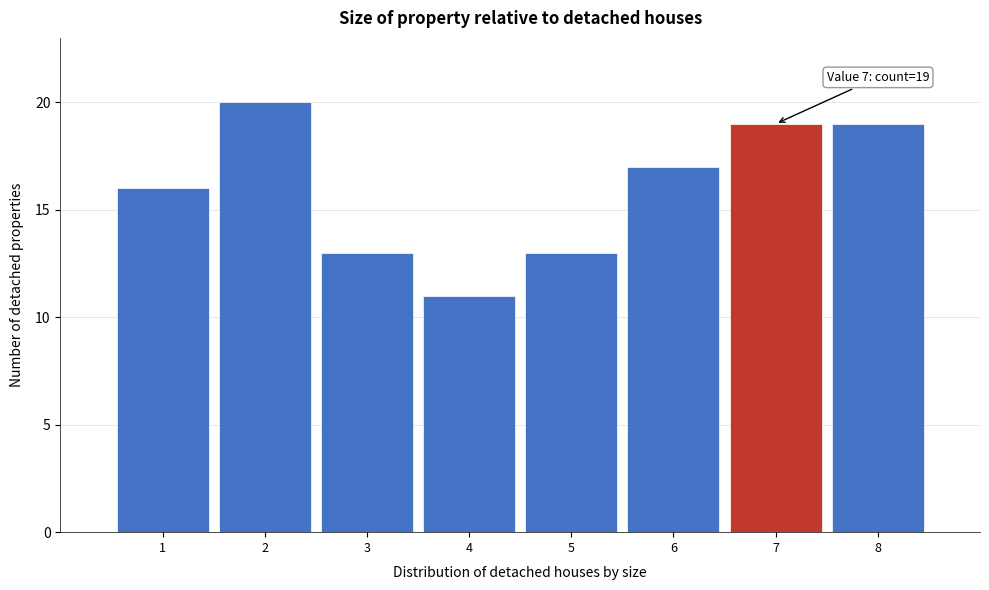

Which range on the x-axis has the tallest bar?

1.5 to 2.5